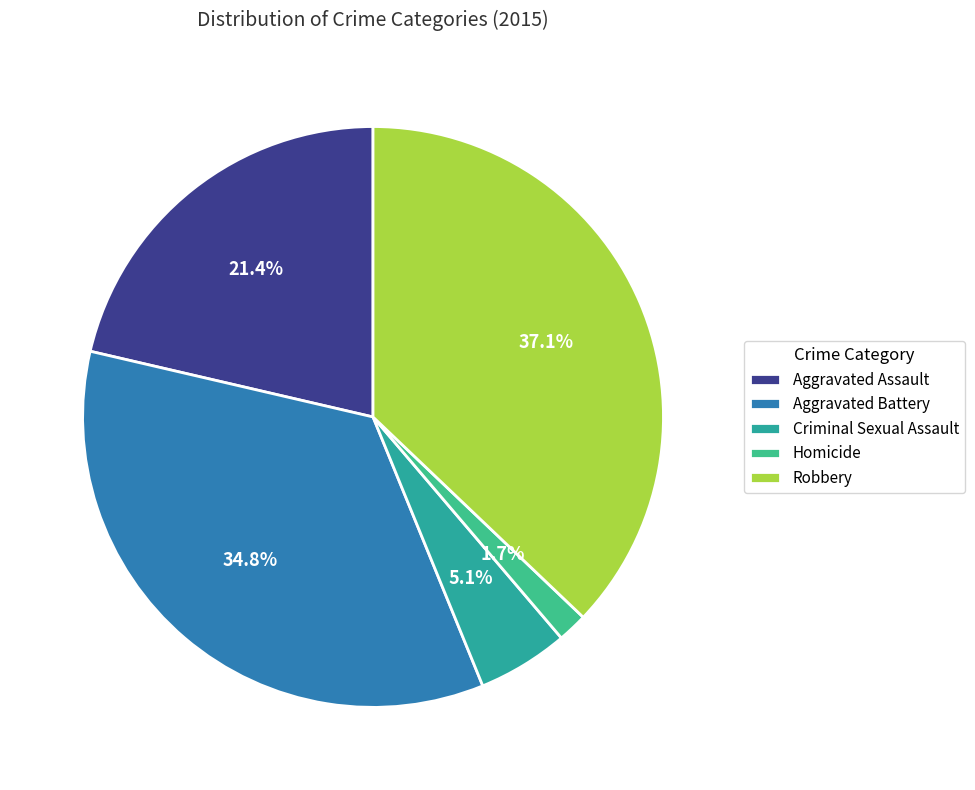

Which slice is the smallest?

Homicide